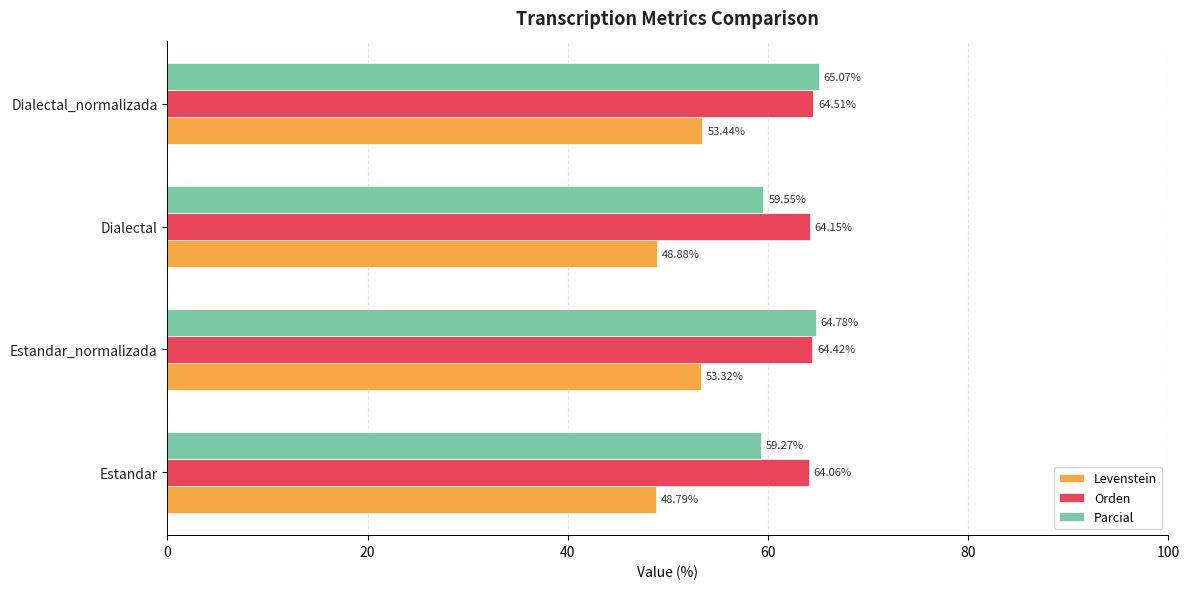

At how many categories does at least one series exceed 55?

4